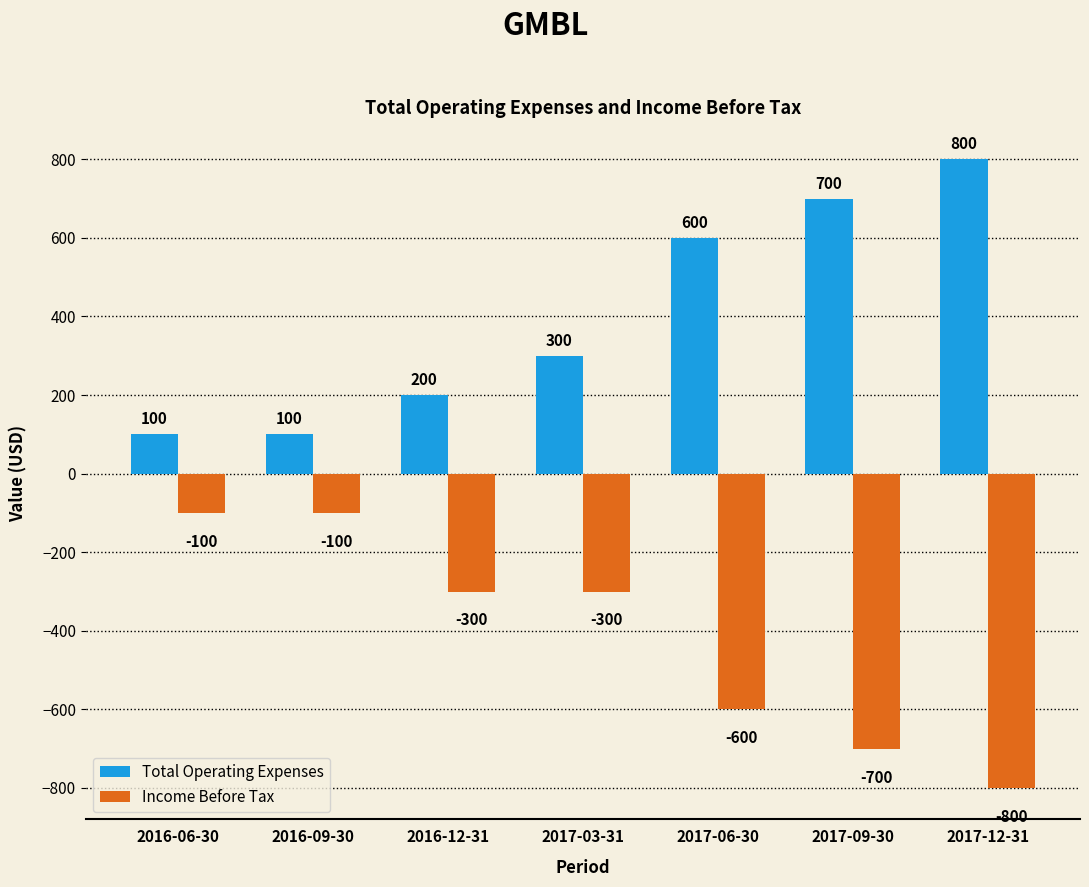

Reading left to right, transcribe all the data shown in this chart.

Total Operating Expenses: 100	100	200	300	600	700	800
Income Before Tax: -100	-100	-300	-300	-600	-700	-800